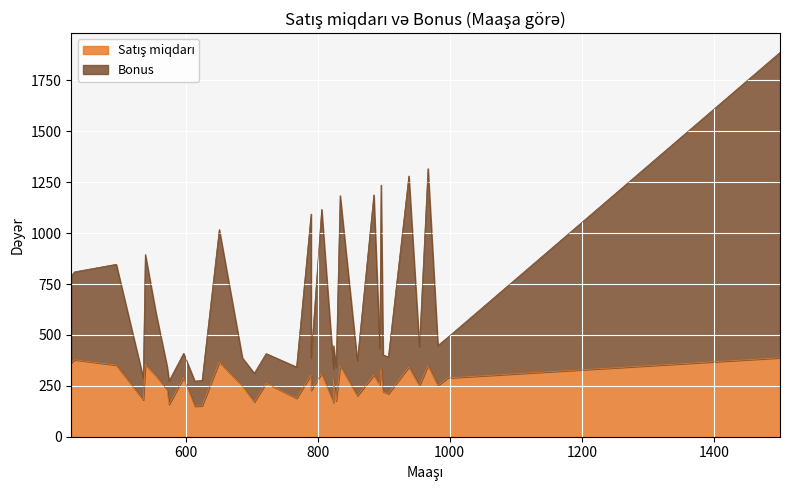

Between which two adjacent categories do Bonus and Satış miqdarı first intersect?

0 and 1